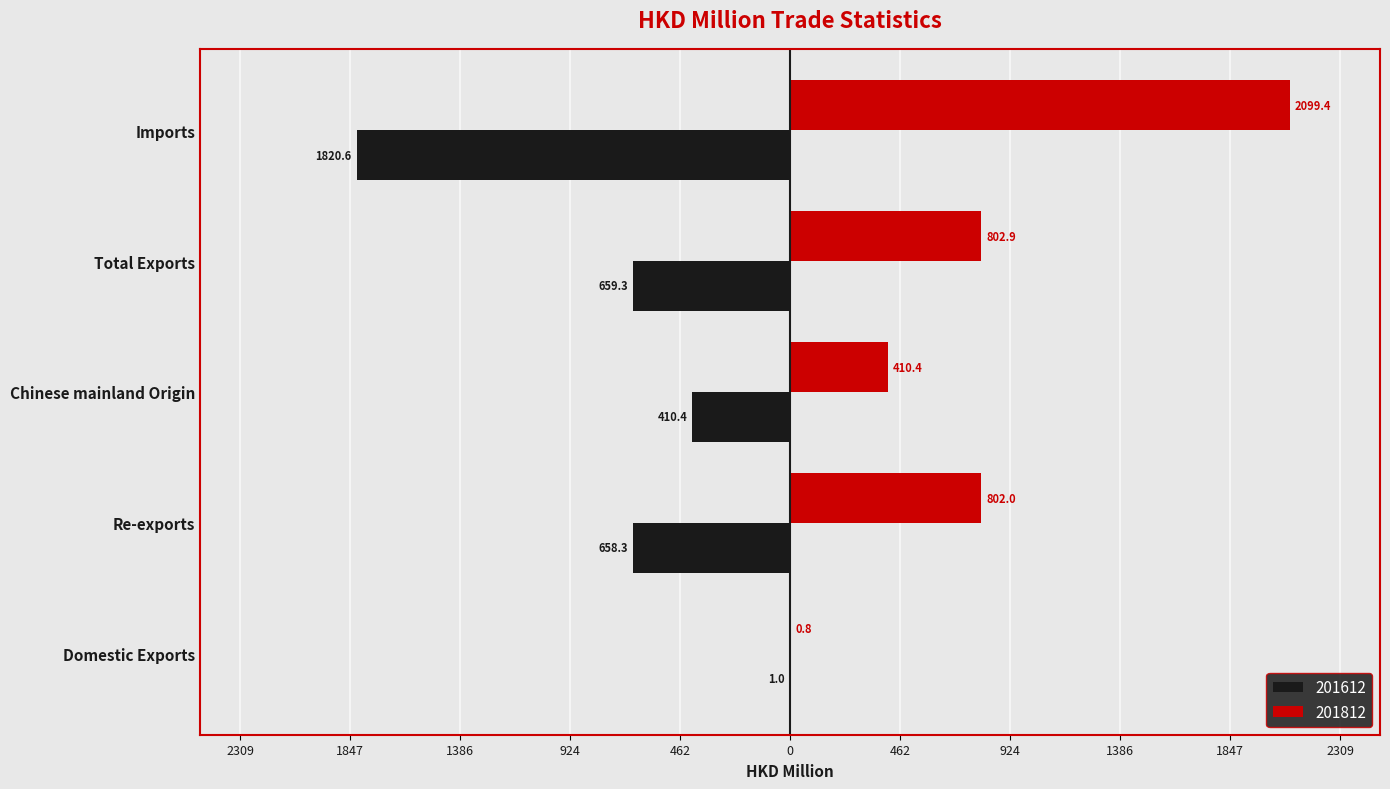

List the series in order of their overall mean, lowest first.

201612, 201812